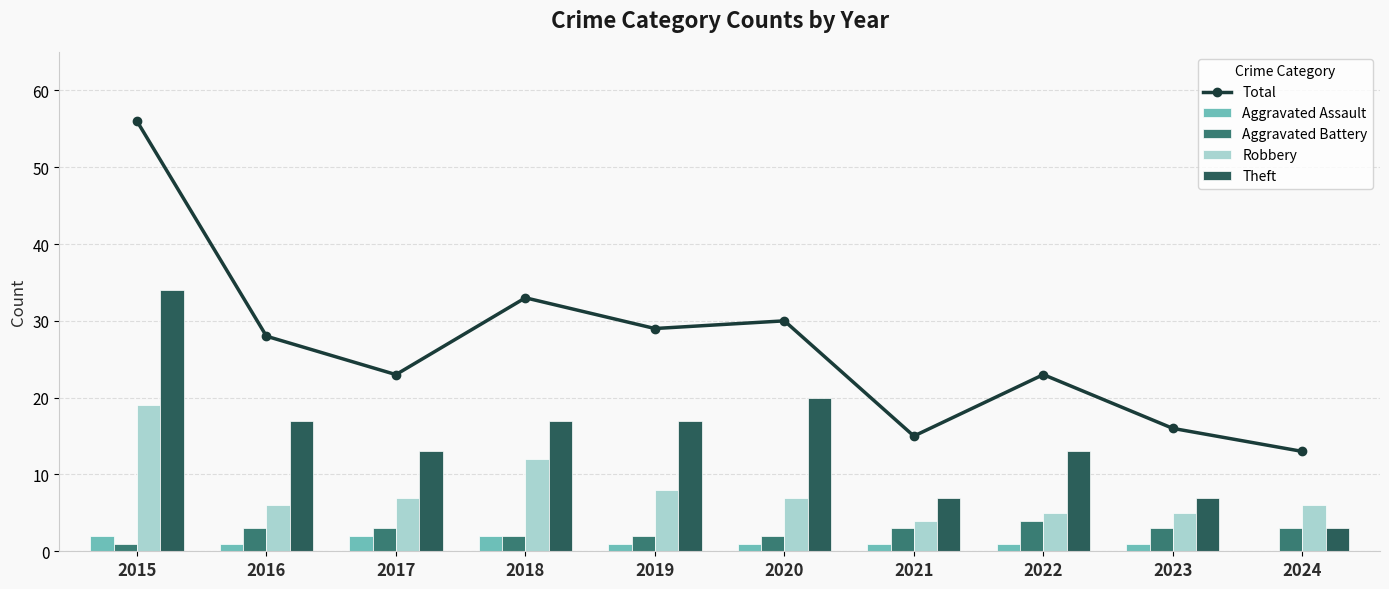

List the labels in order of Total value, largest first.

2015, 2018, 2020, 2019, 2016, 2017, 2022, 2023, 2021, 2024